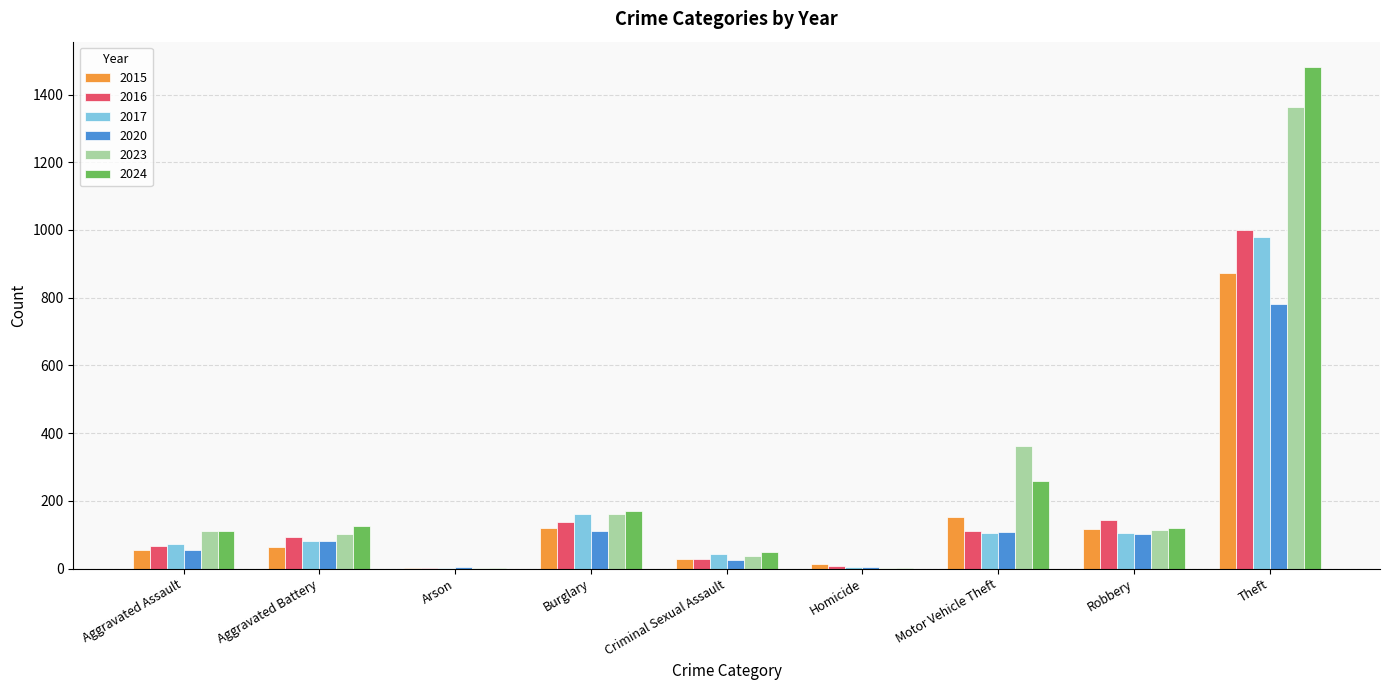

The value of 2023 at Motor Vehicle Theft is 169. True or false?

False